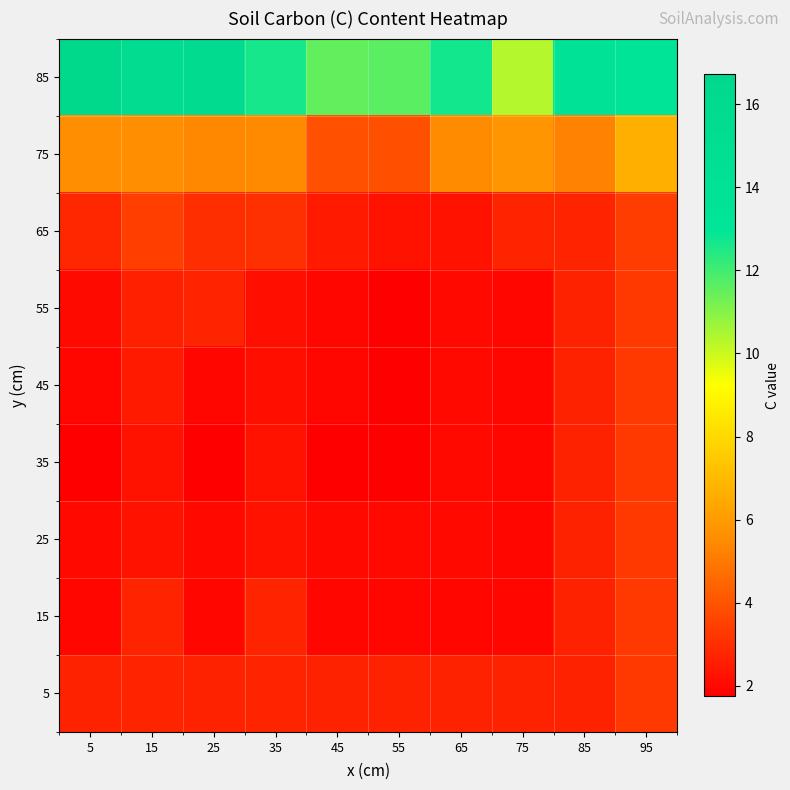

Which series has the largest range (max minus min)?

85